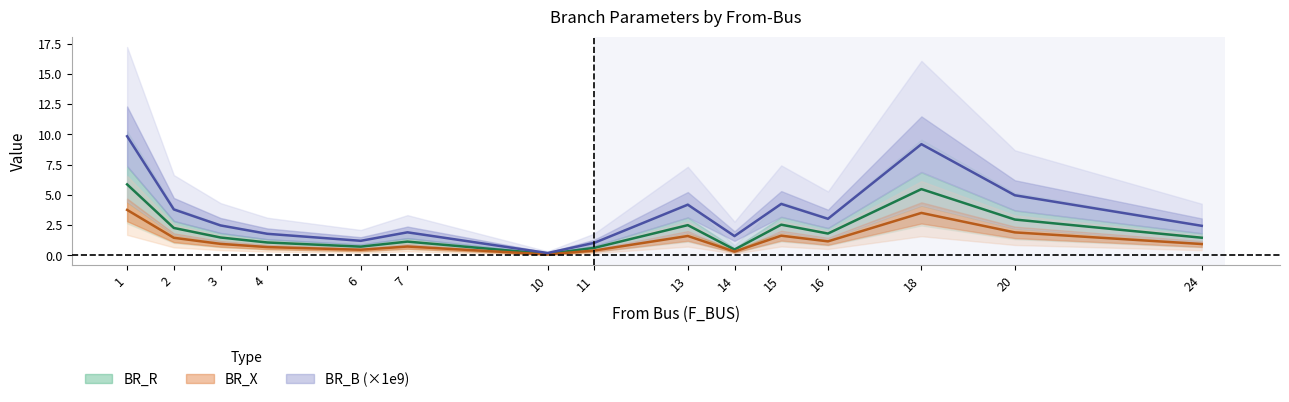

List the series in order of their overall mean, highest first.

BR_B, BR_R, BR_X